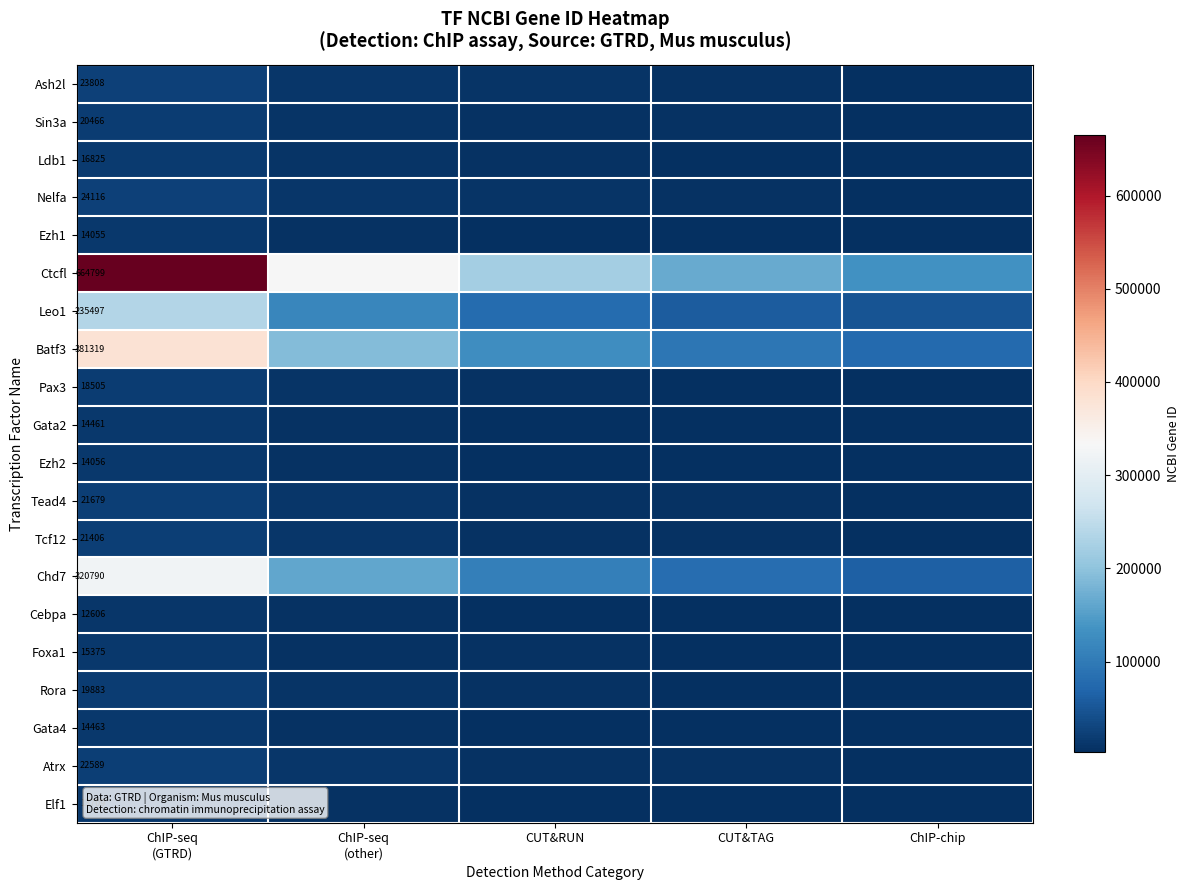

Is it true that Pax3 equals 9252 at ChIP-seq (other)?

True